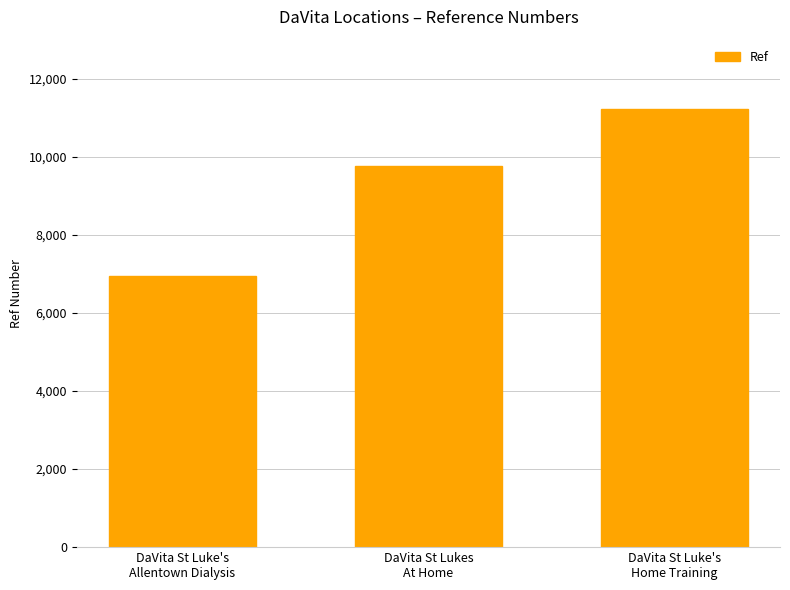

What is the value of the 3rd bar from the left?

11232